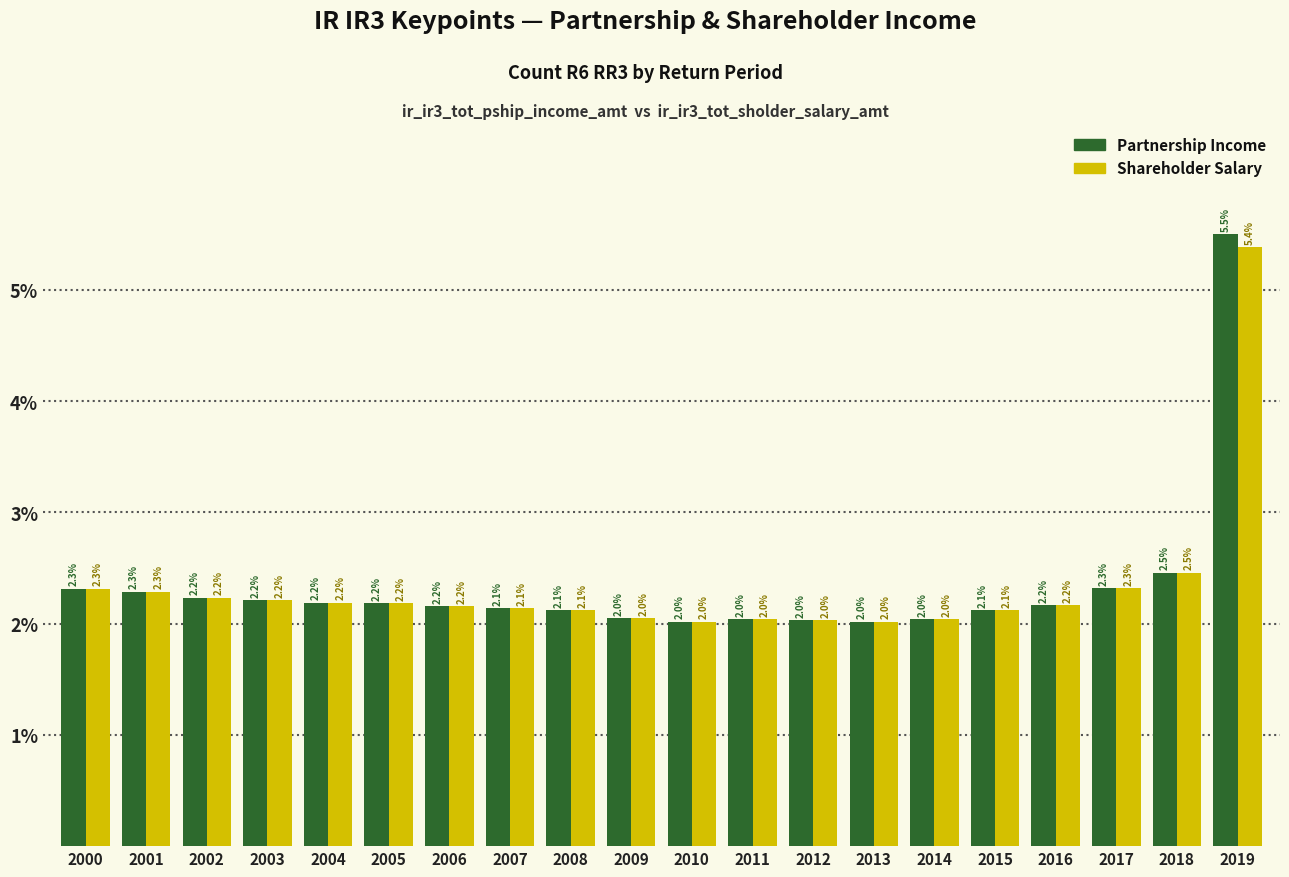

Which label corresponds to the largest value in the chart?

2019